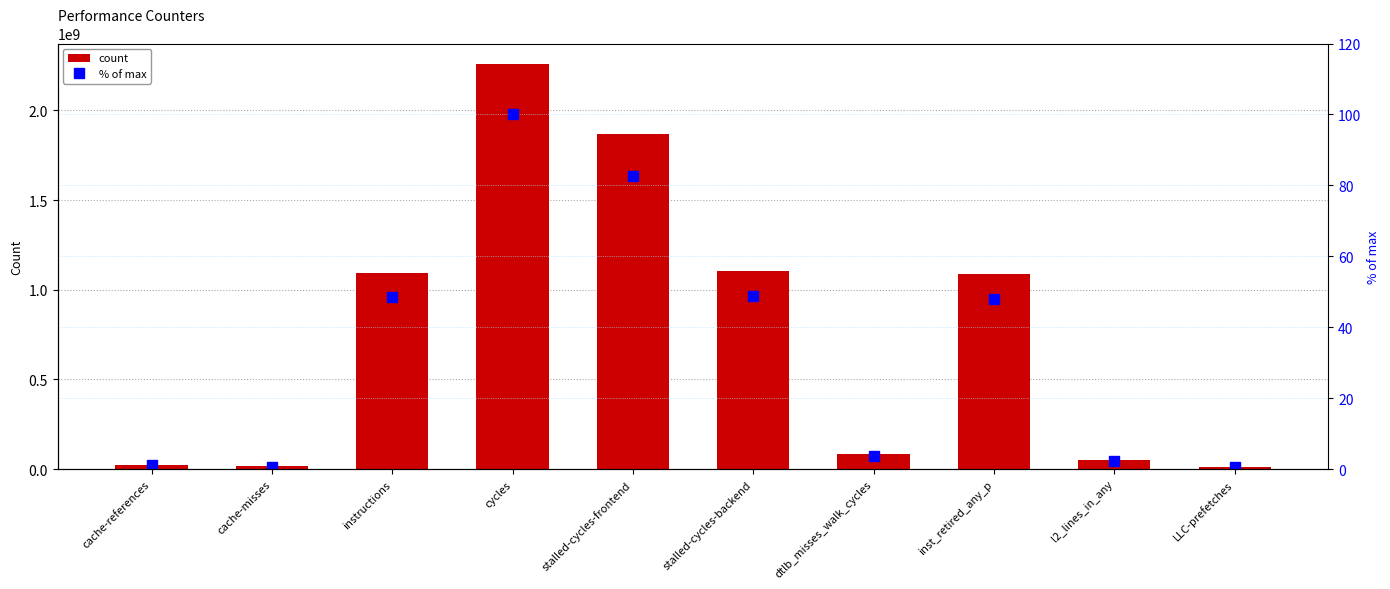

What position from the left is stalled-cycles-frontend?

5